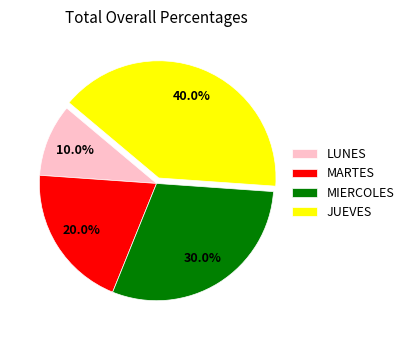

Between LUNES and MARTES, which is larger?

MARTES